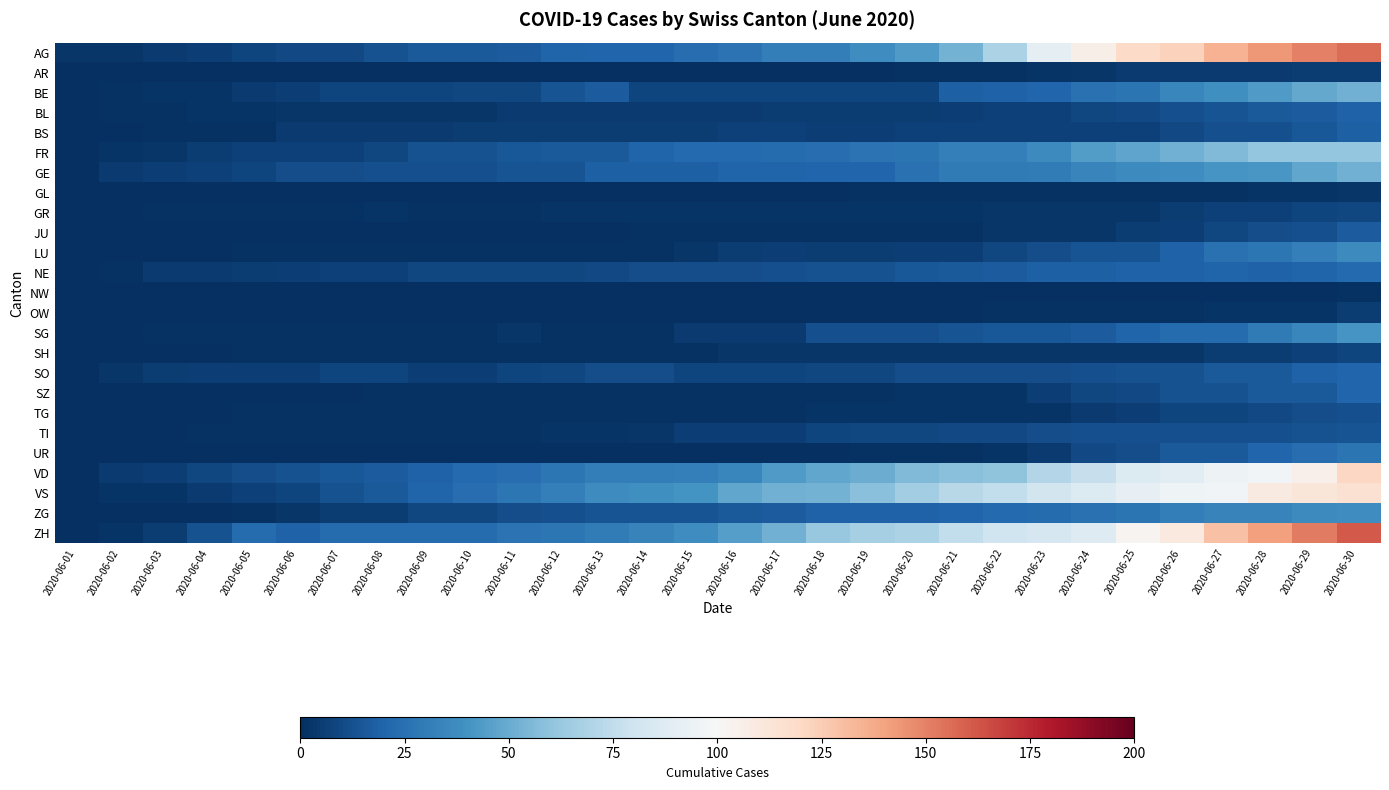

How many distinct data groups are displayed?

25